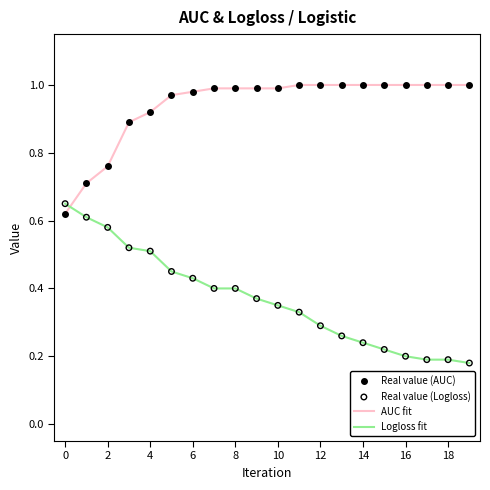

At how many categories does at least one series exceed 0?

20